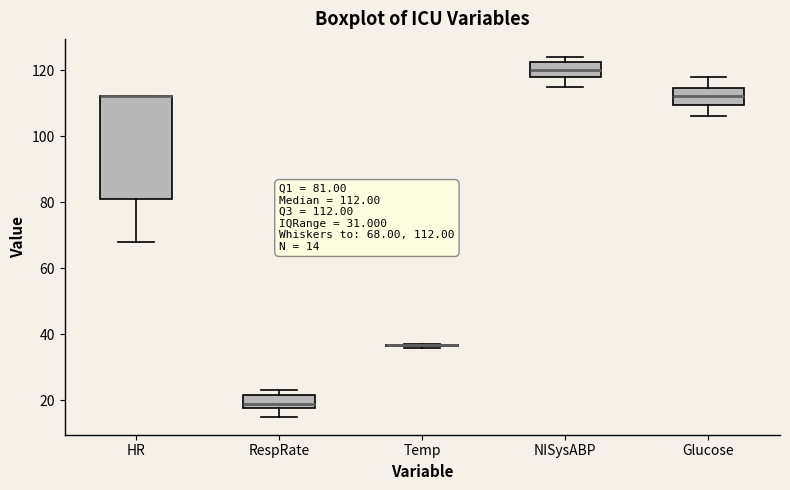

Comparing the boxes themselves (not the whiskers), which one is the tallest?

HR